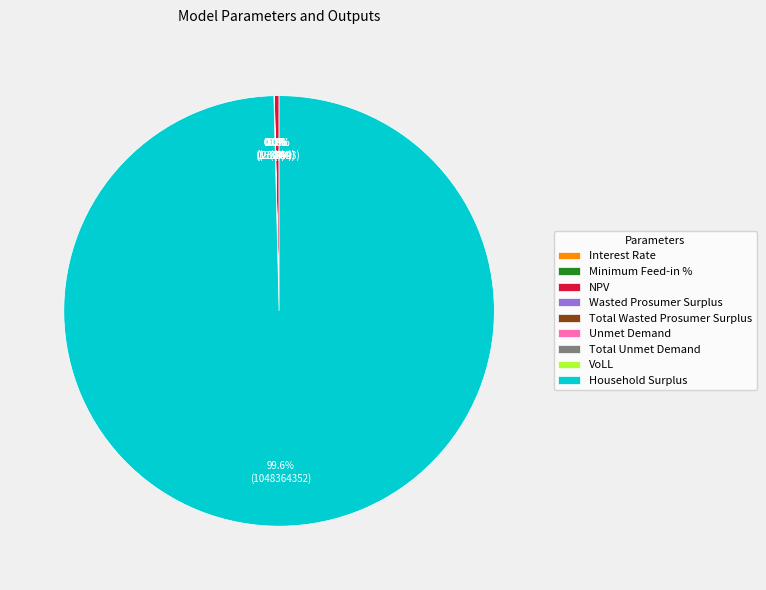

What percentage is the Household Surplus slice, to the nearest percent?

100%